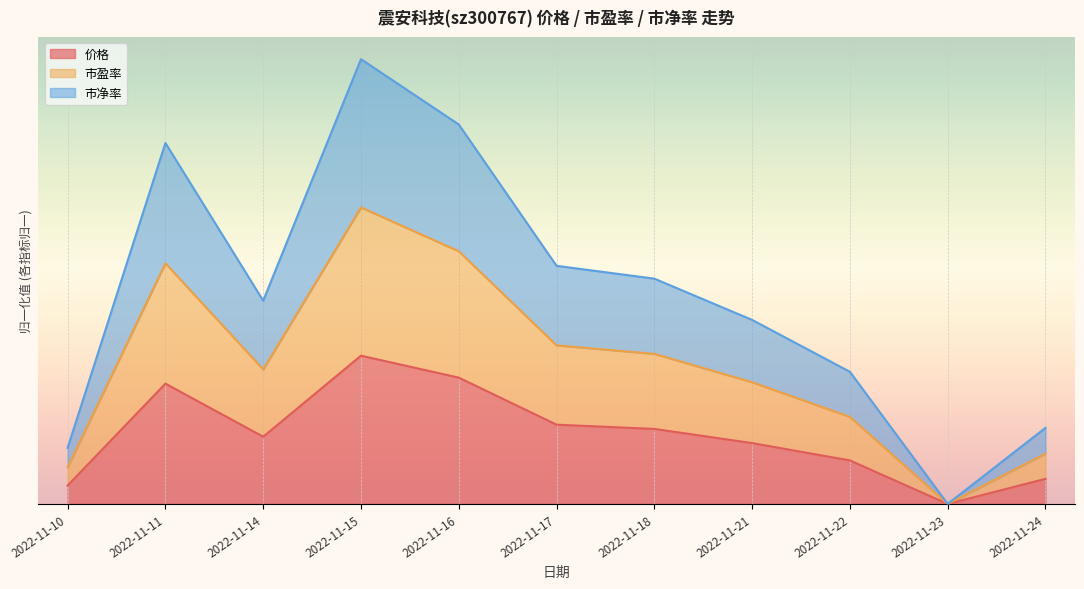

Is the value of 市净率 at 2022-11-11 greater than the value of 市盈率 at 2022-11-22?

Yes